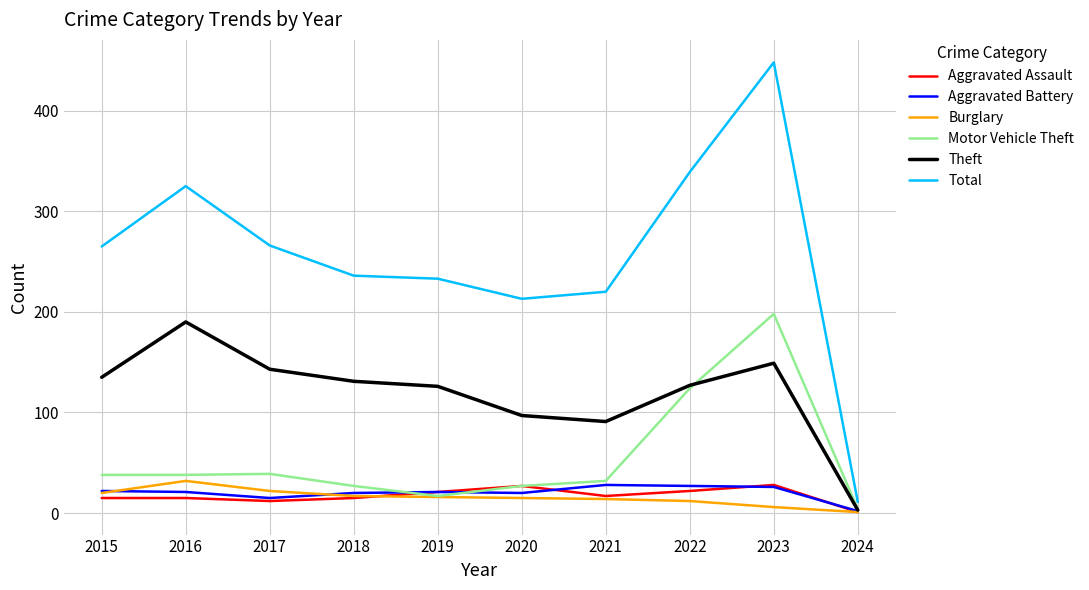

What is the spread (max minus min) of values at 2021?

206